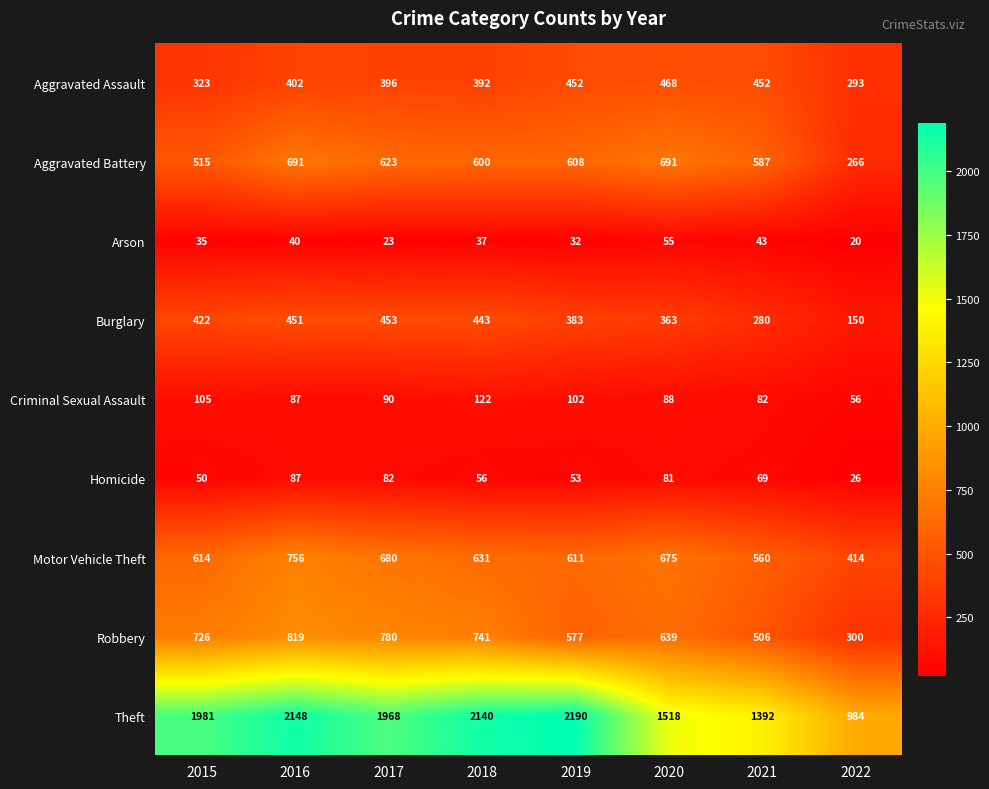

What is the maximum value for Arson?

55